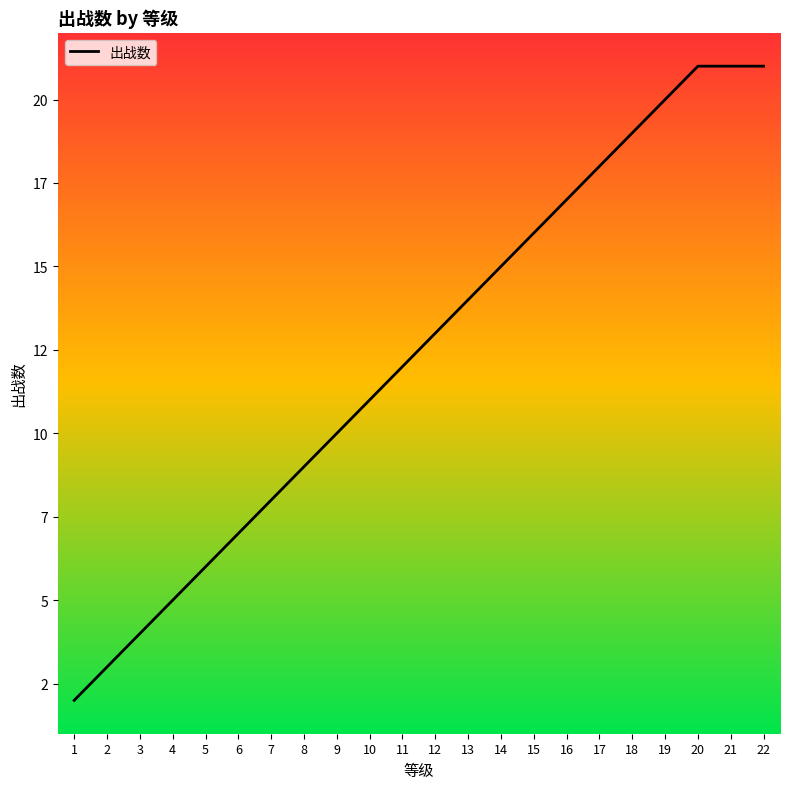

Does the chart have visible grid lines?

No